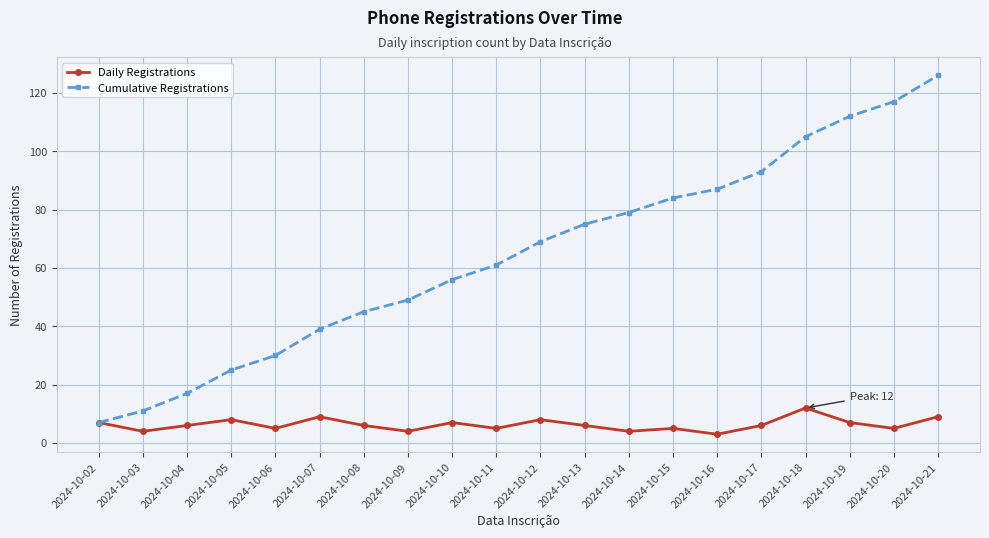

Is it true that Cumulative Registrations equals 23 at 2024-10-12?

False